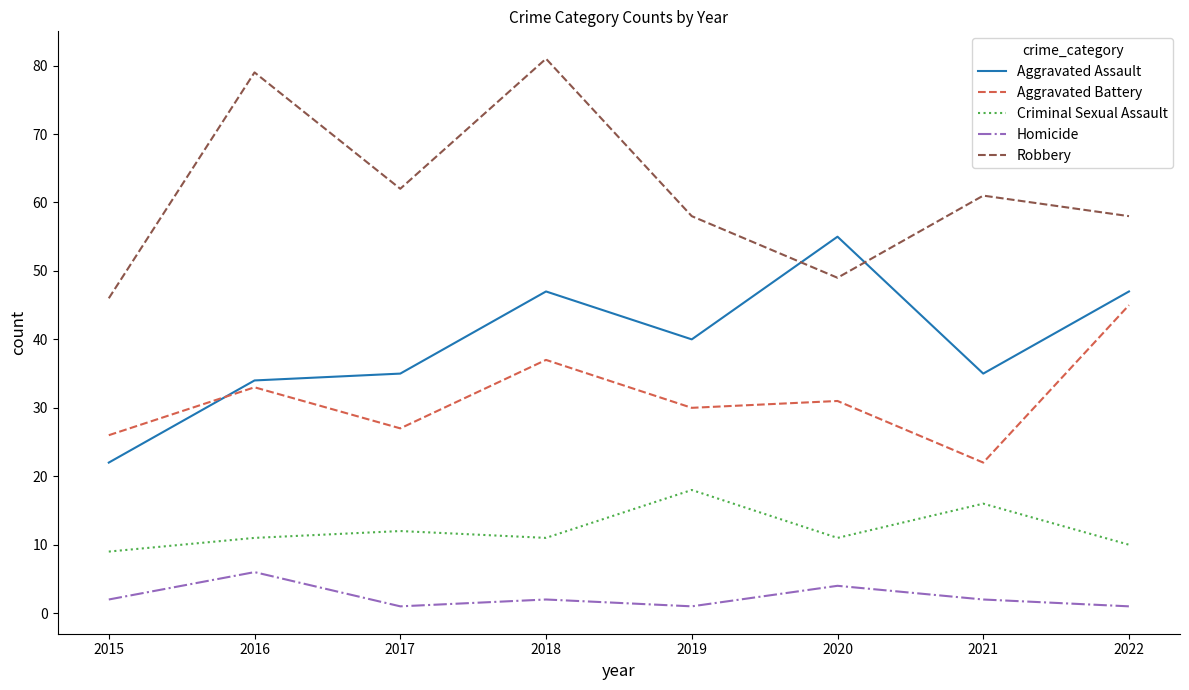

The value of Aggravated Battery at 2015 is 37. True or false?

False